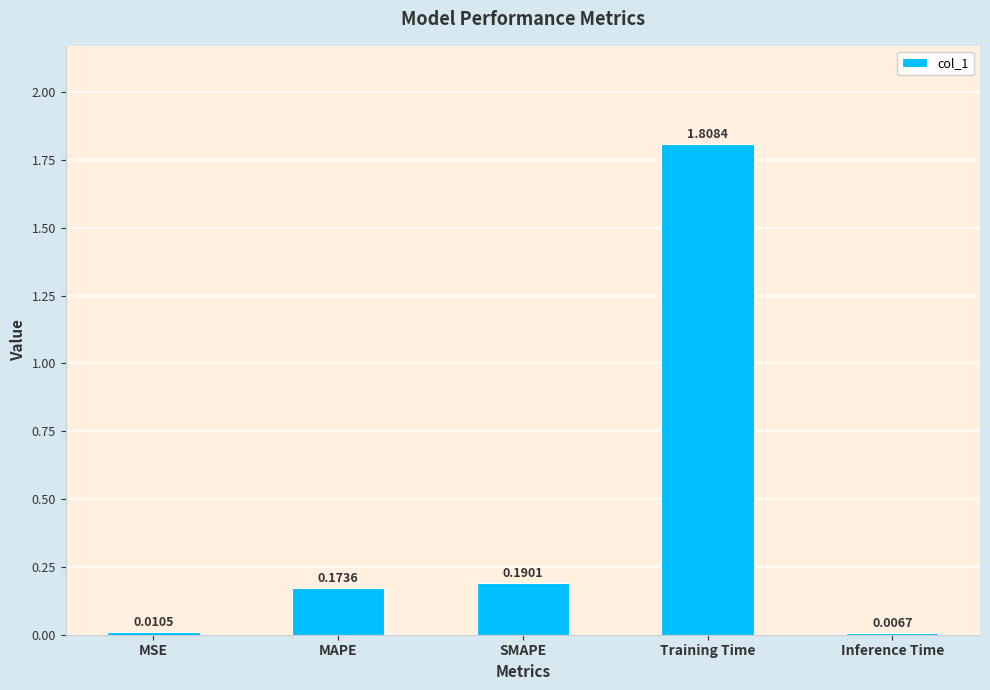

Which has a higher value, MSE or Training Time?

Training Time